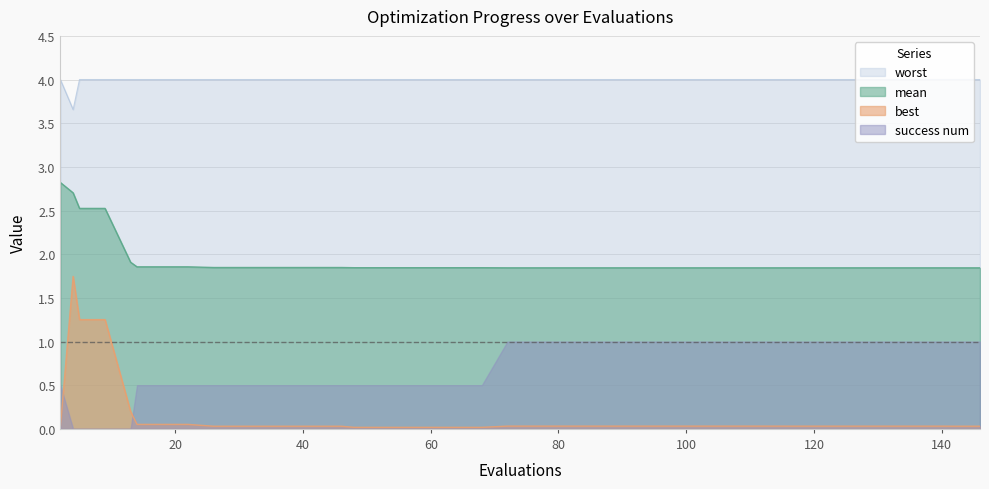

List the series in order of their peak value, lowest first.

success num, best, mean, worst